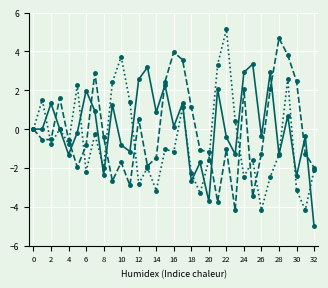

What is the maximum value shown in the chart?

5.1